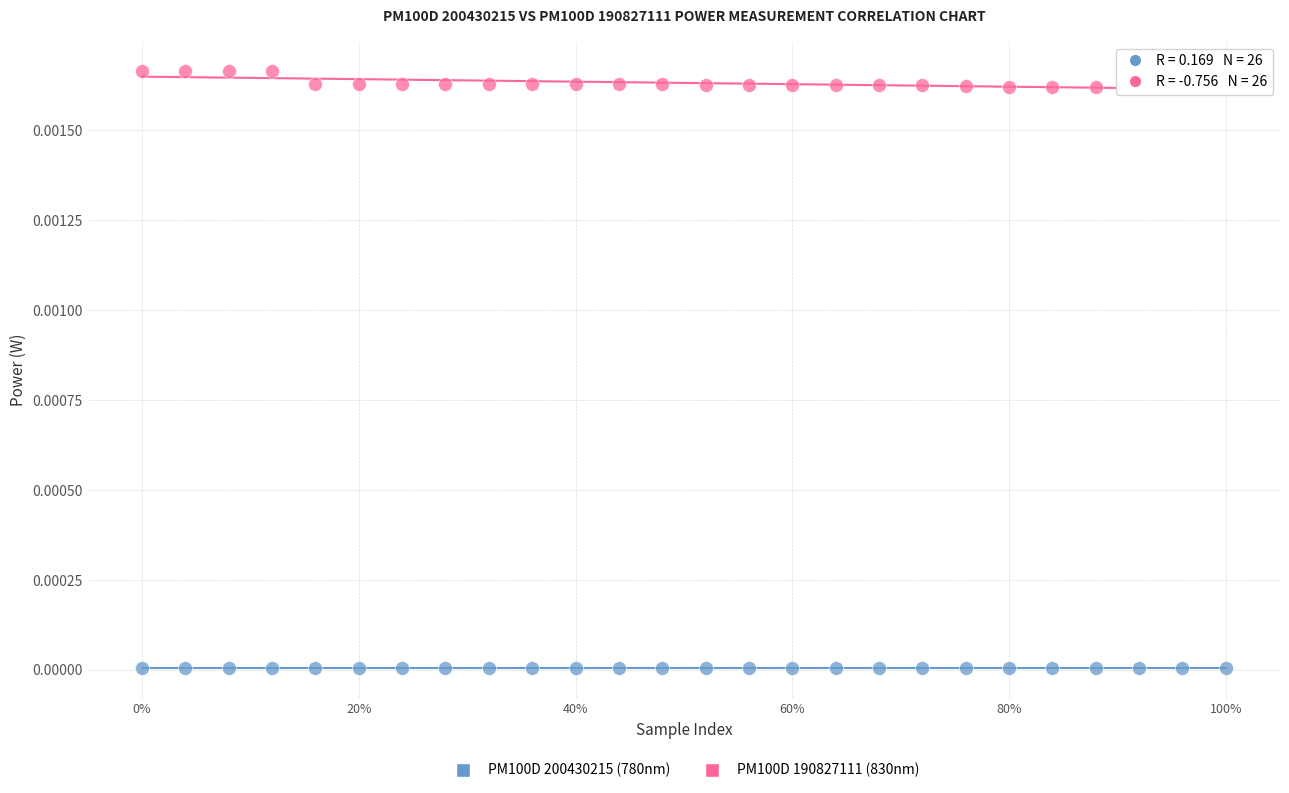

Which series reaches the minimum Y coordinate?

PM100D 200430215 (780nm)